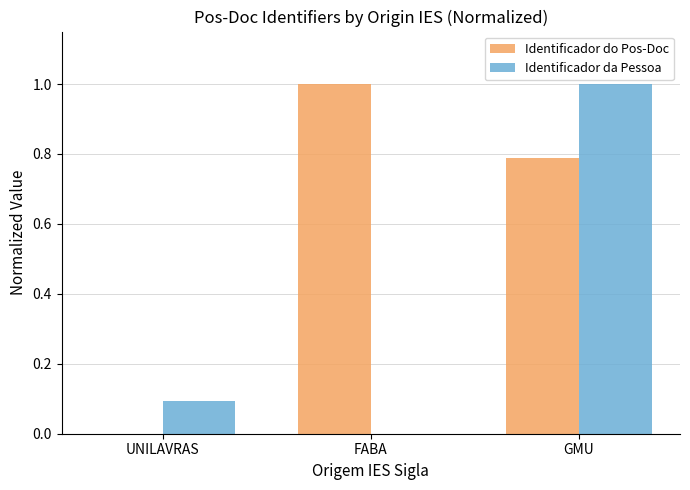

Are the bars grouped side by side (vs. stacked)?

Yes